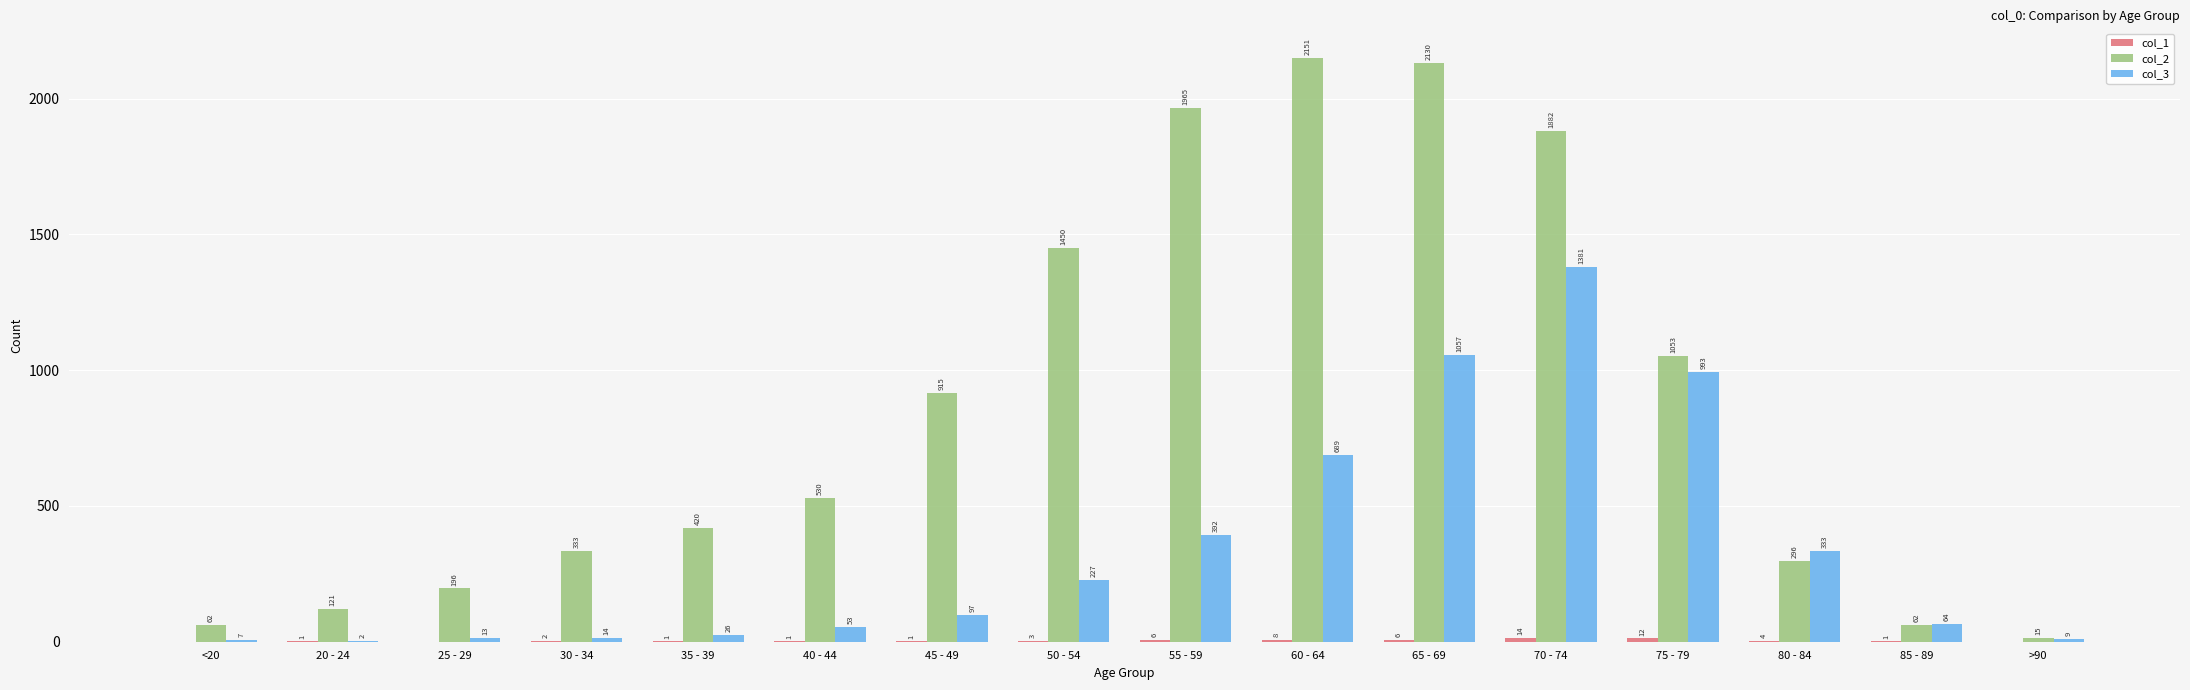

Which series changed the most between 20 - 24 and 35 - 39?

col_2